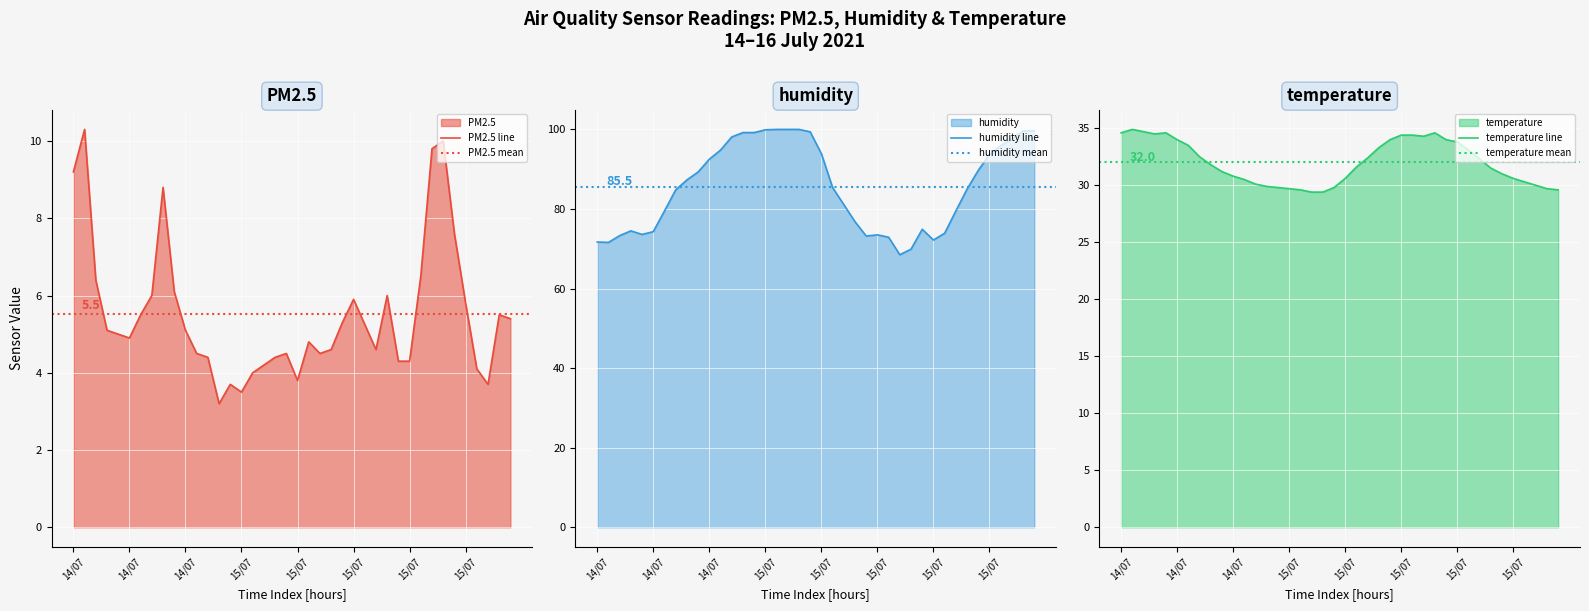

What is the minimum value for humidity?

68.5